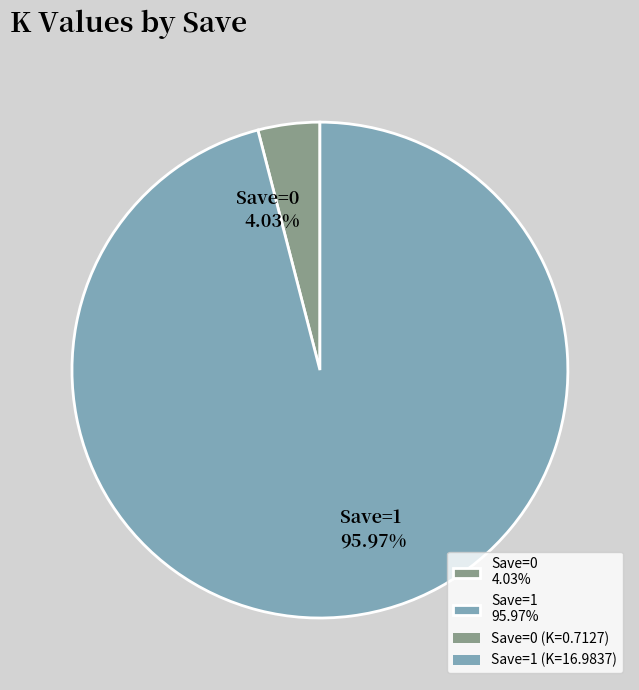

Do Save=1 95.97% and Save=0 4.03% together represent more than half of the pie?

Yes